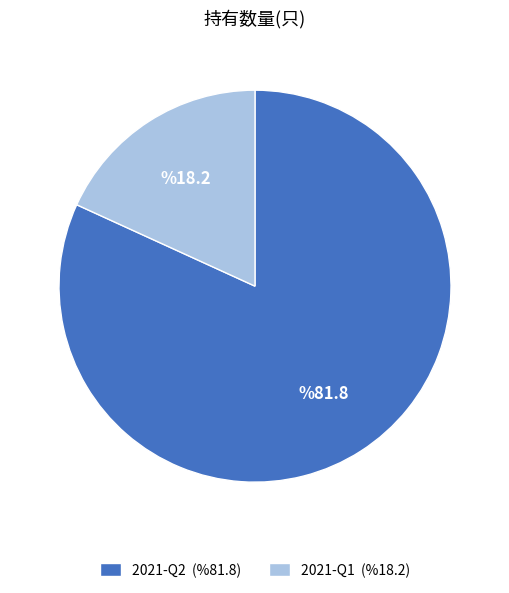

Does 2021-Q2 (%81.8) account for over 50% of the chart?

Yes